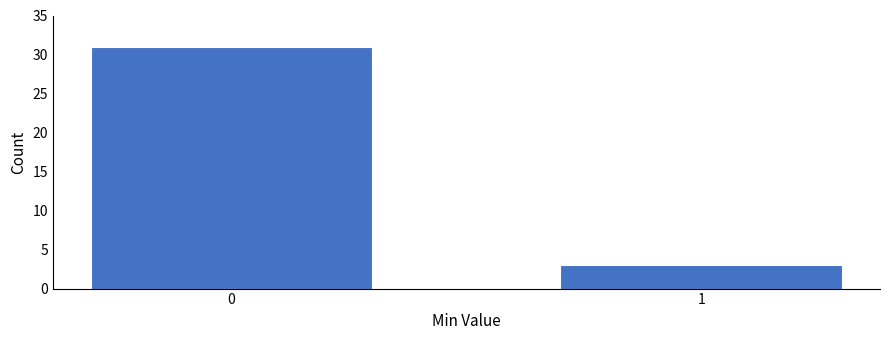

Reading right to left, extract all data points from this chart.

1=3	0=31